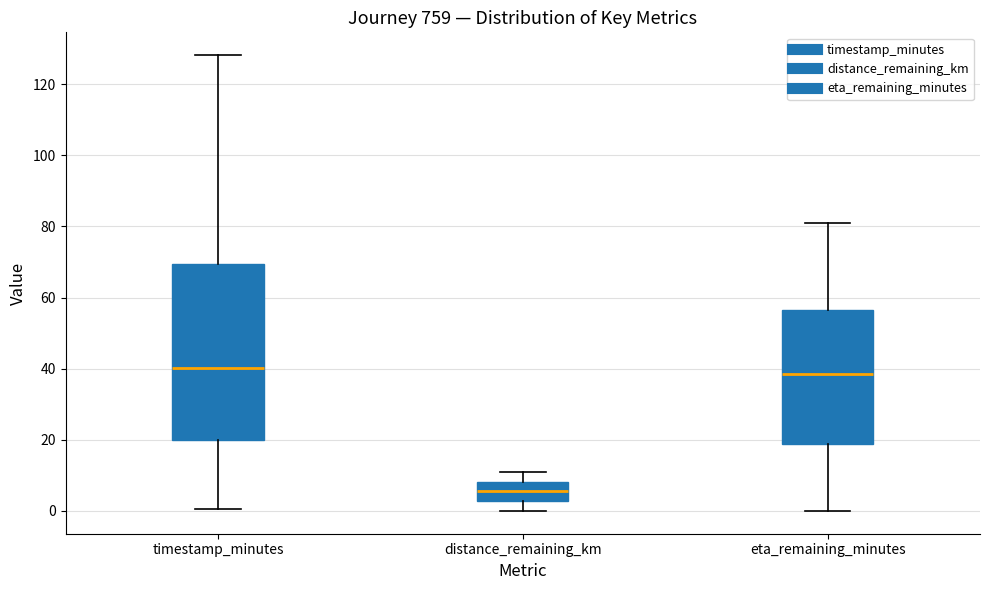

Reading left to right, read every box against the y-axis: the position of its median line, the range the box covers, and the ends of its whiskers. The values are not printed on the chart, so give them approximately, as read against the axis.

timestamp_minutes: median 40, box 20 to 70, whiskers 0 to 128
distance_remaining_km: median 6, box 2 to 8, whiskers 0 to 10
eta_remaining_minutes: median 38, box 18 to 56, whiskers 0 to 82